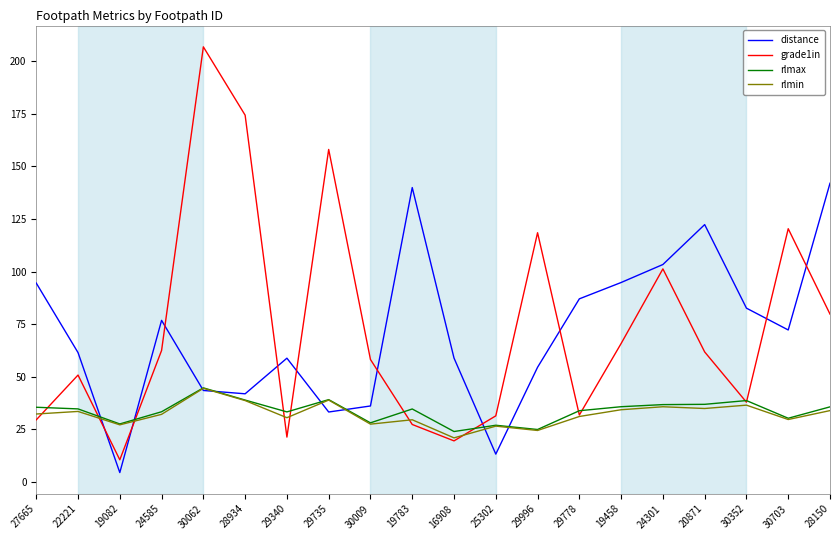

At which category does rlmin reach its first local valley?

19082